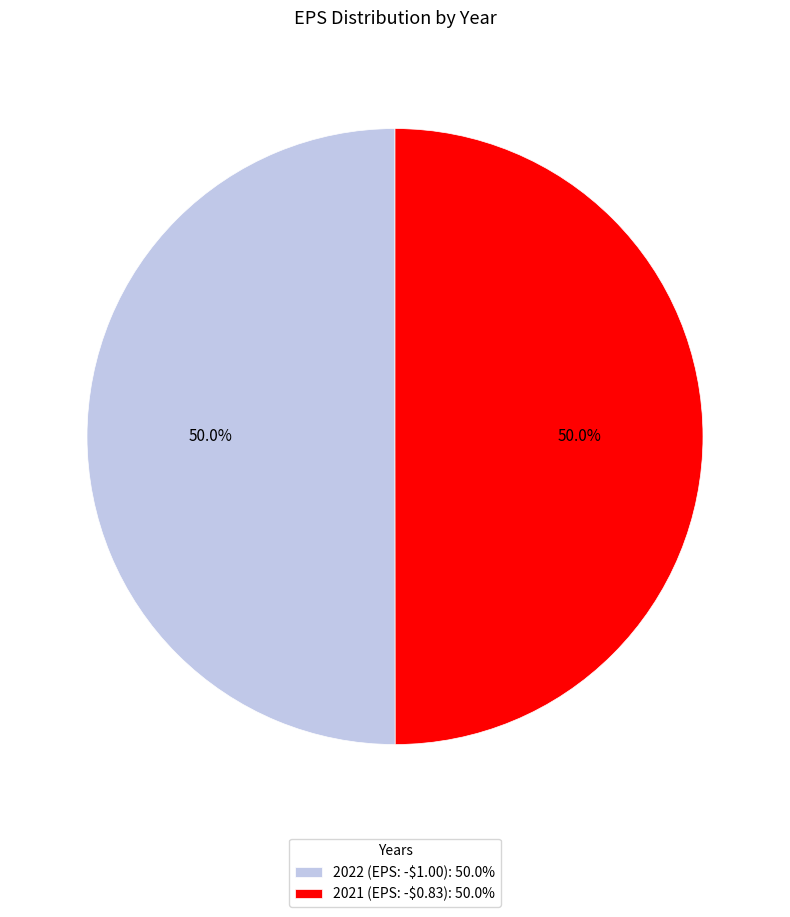

What percentage is NOT represented by 2022 (EPS: -$1.00): 50.0%?

50.0%